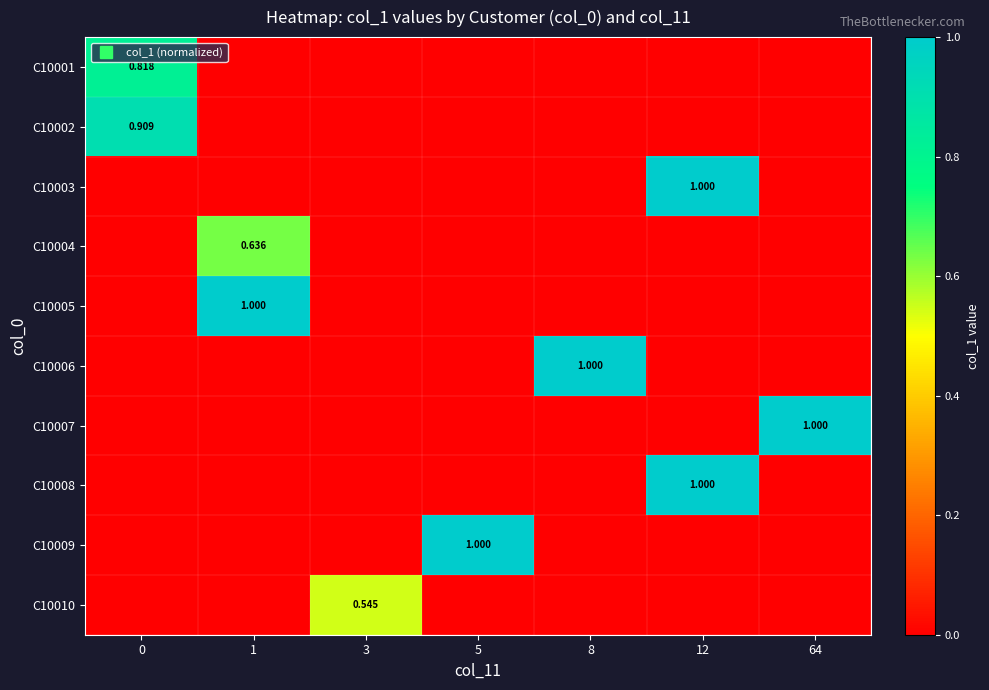

What is the sum of all C10004 values?

0.6